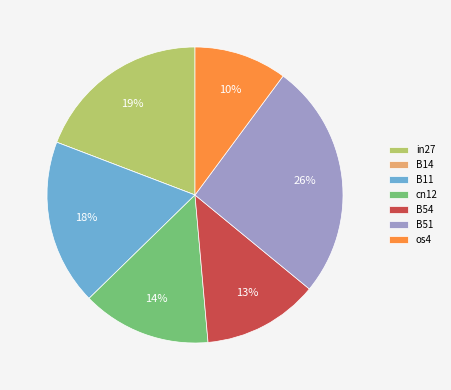

To the nearest percent, what portion does in27 represent?

19%